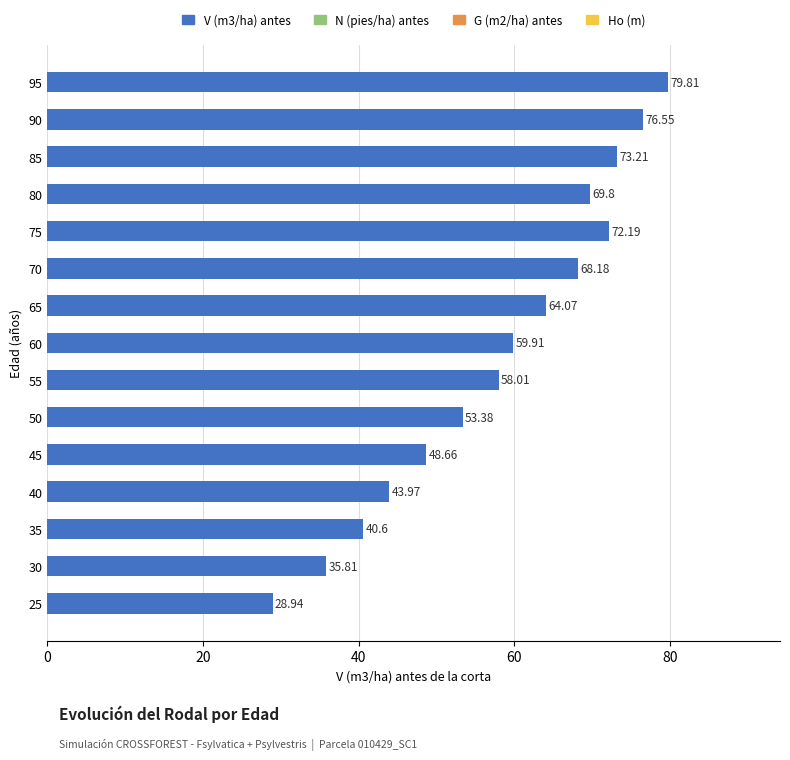

What is the difference between the maximum and second lowest values?

44.0